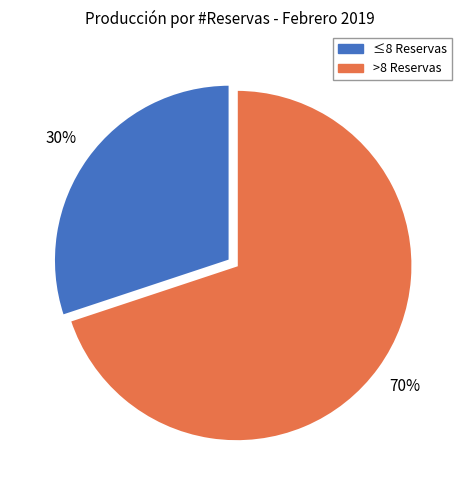

Is there a majority slice in this chart?

Yes